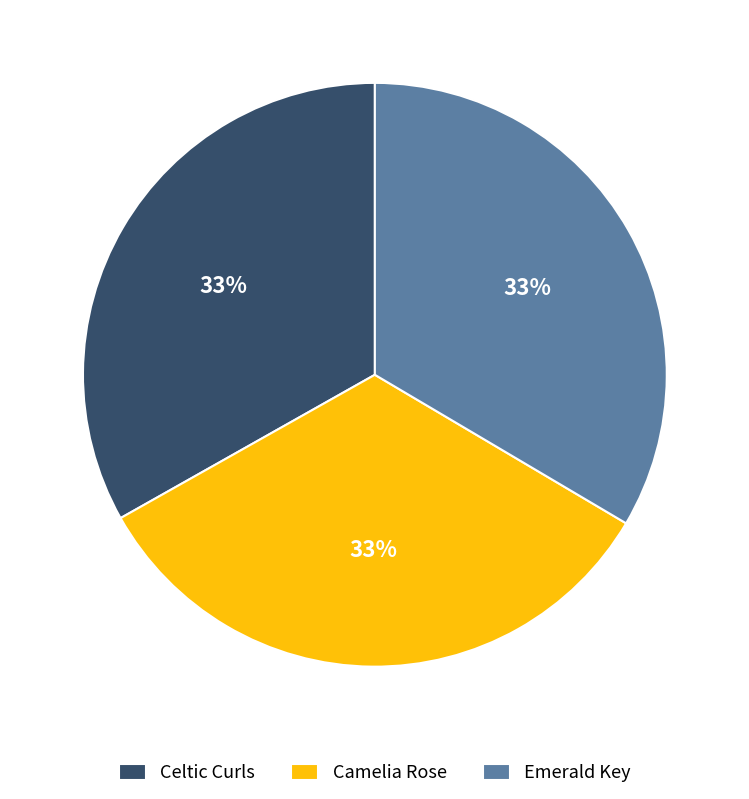

The Celtic Curls slice represents 22% of the pie. True or false?

False